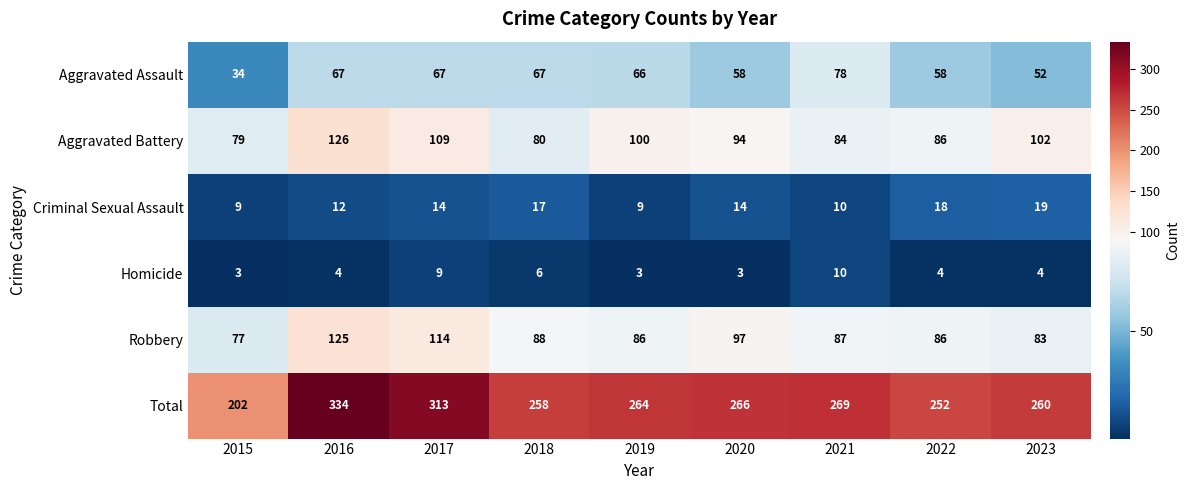

What is the difference between the highest and lowest values at 2018?

252